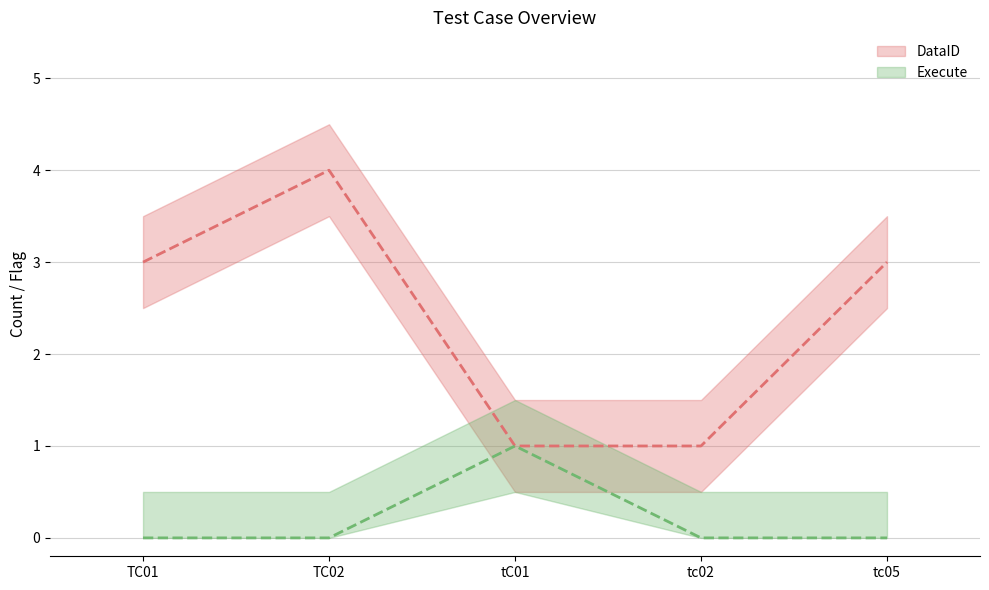

At which label is DataID_count closest to 2?

TC01